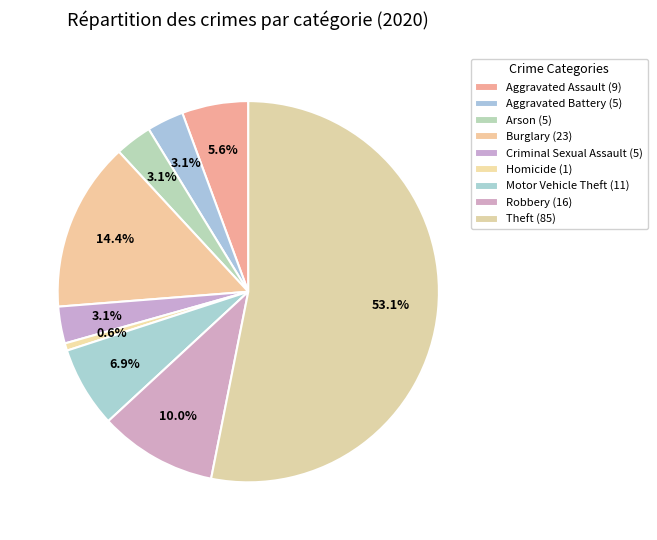

To the nearest percent, what percentage of the pie is Motor Vehicle Theft?

7%